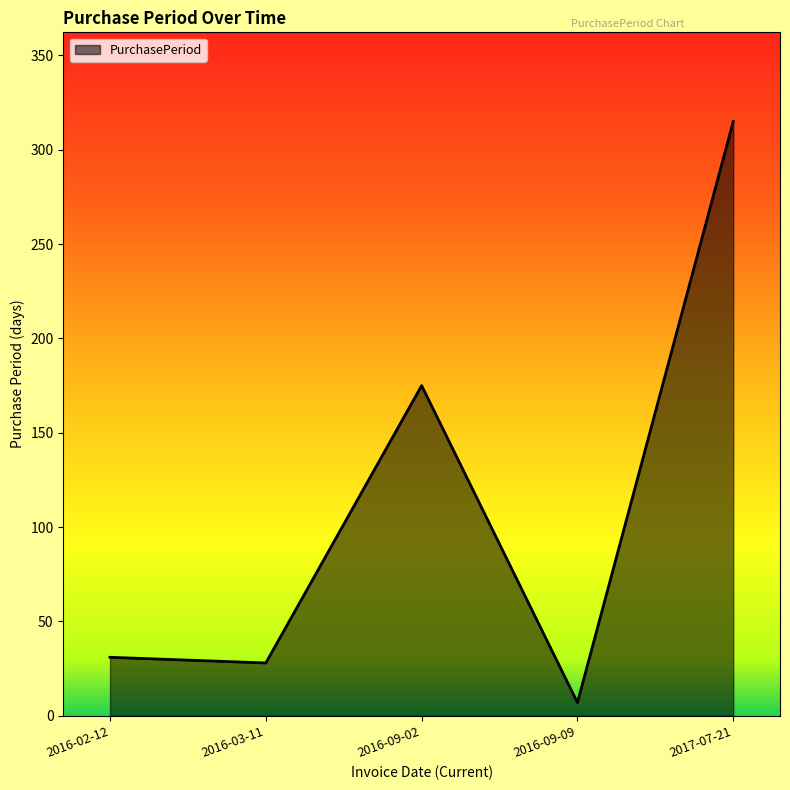

The value at 2017-07-21 is 416. True or false?

False